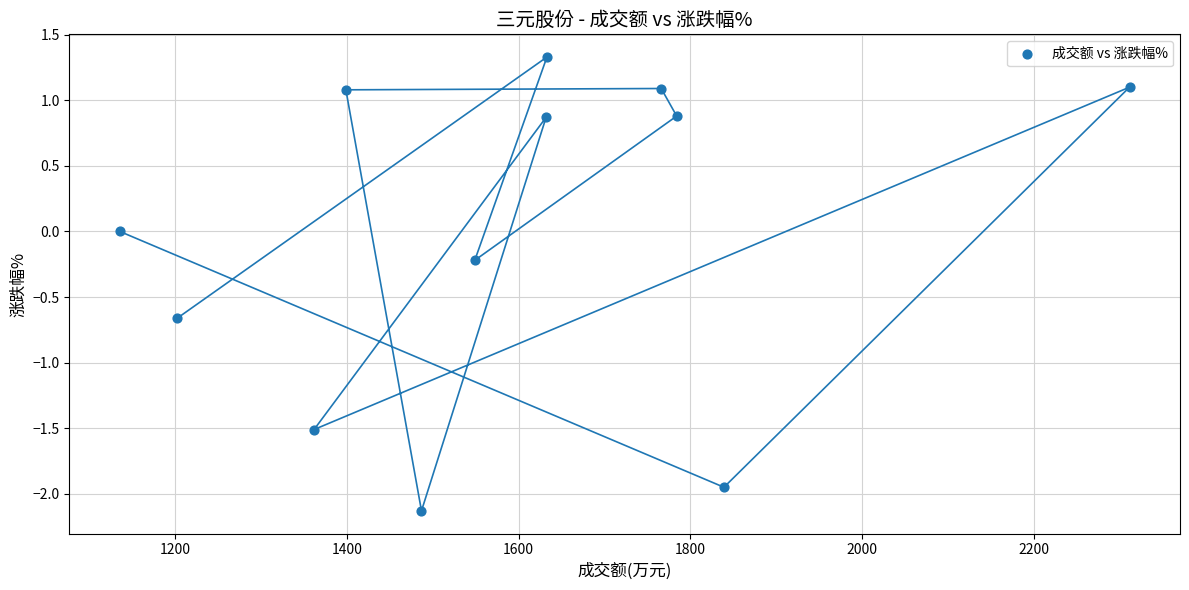

What is the average X value?

1591.8